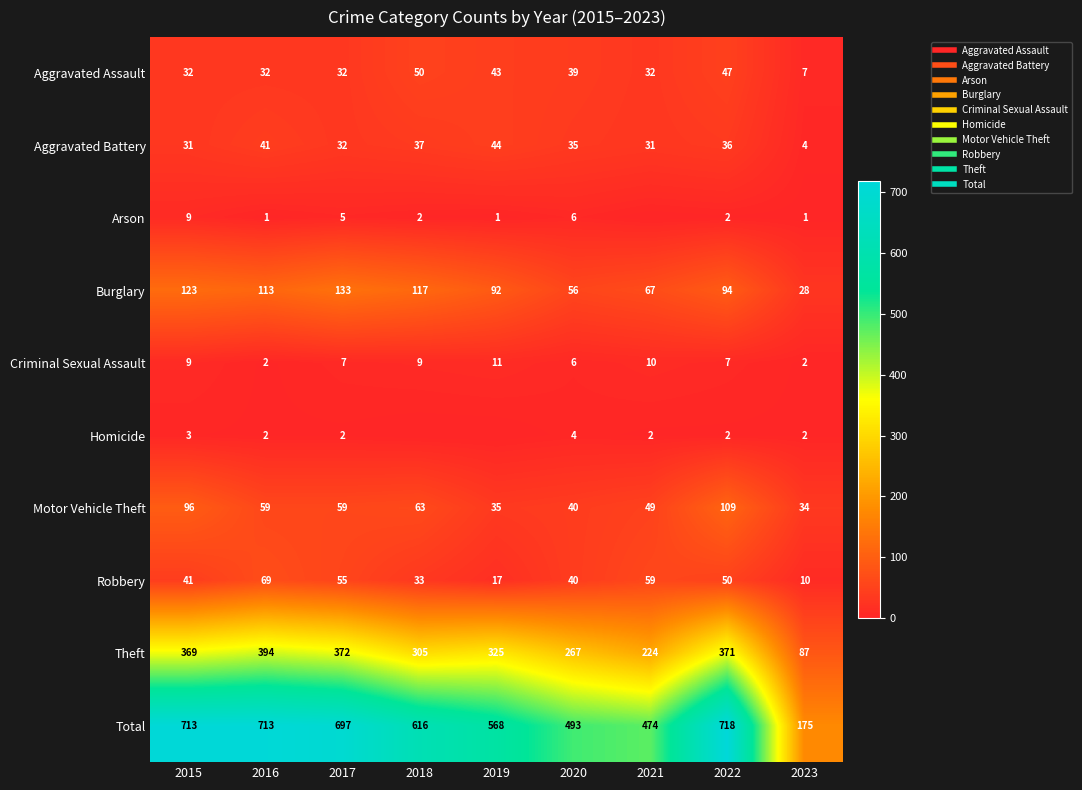

List the labels in order of Aggravated Assault value, smallest first.

2023, 2015, 2016, 2017, 2021, 2020, 2019, 2022, 2018